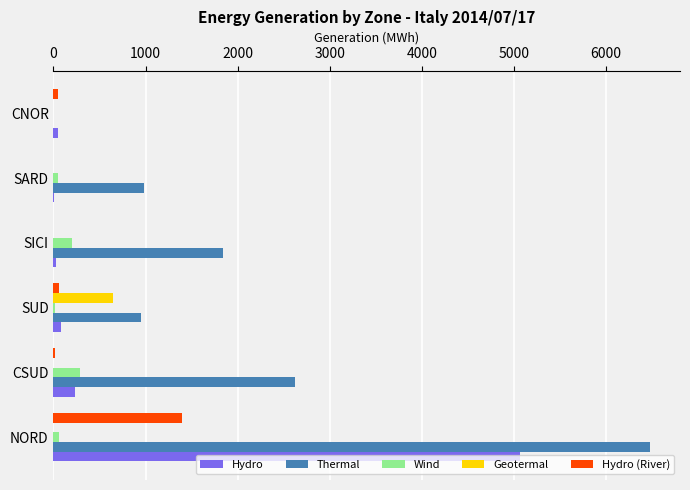

What is the sum of all Thermal values?

12880